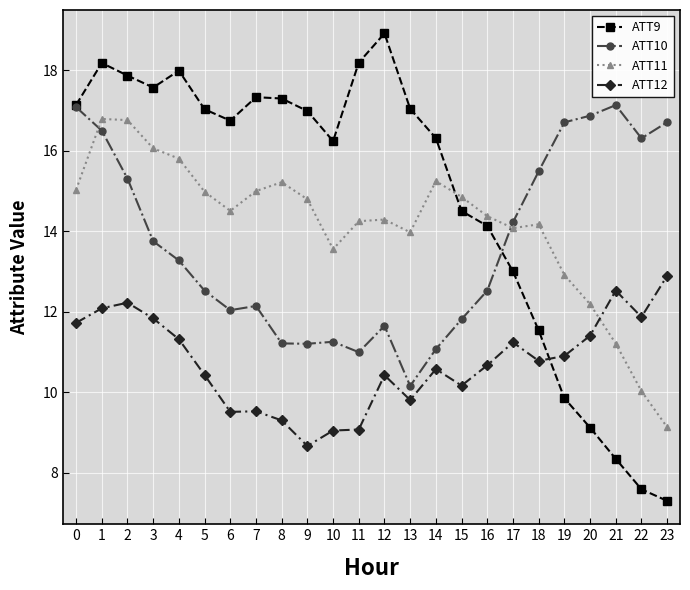

How many lines are shown in the chart?

4